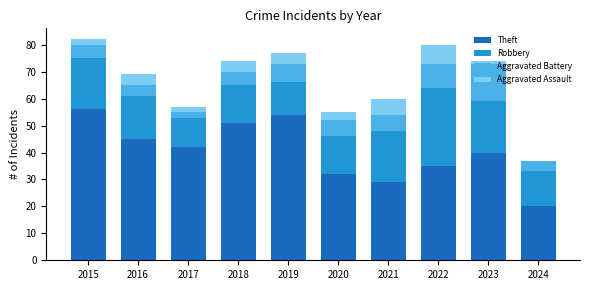

The value of Theft at 2015 is 92. True or false?

False